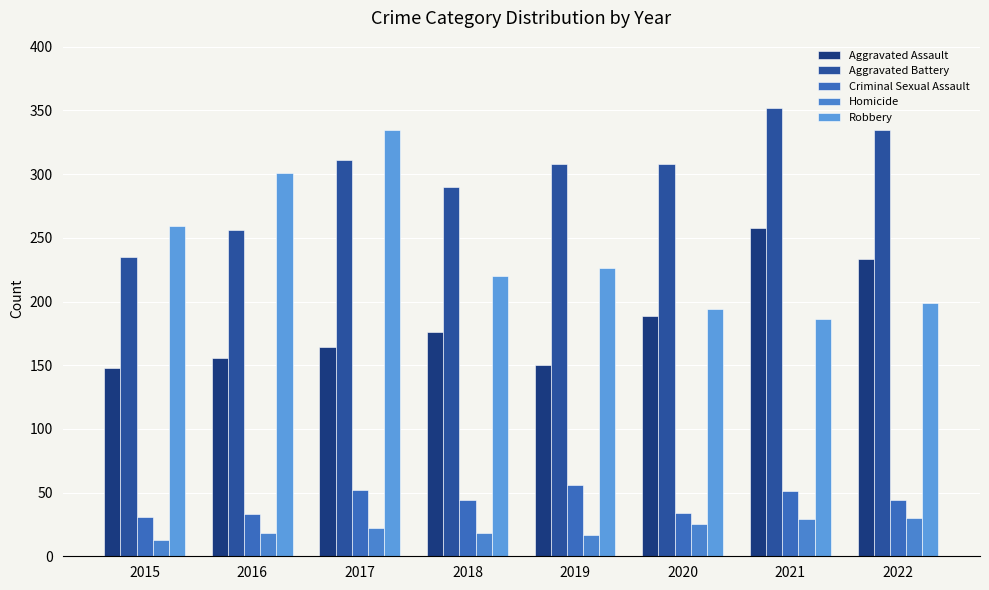

The Homicide series shows 8 at 2017. True or false?

False